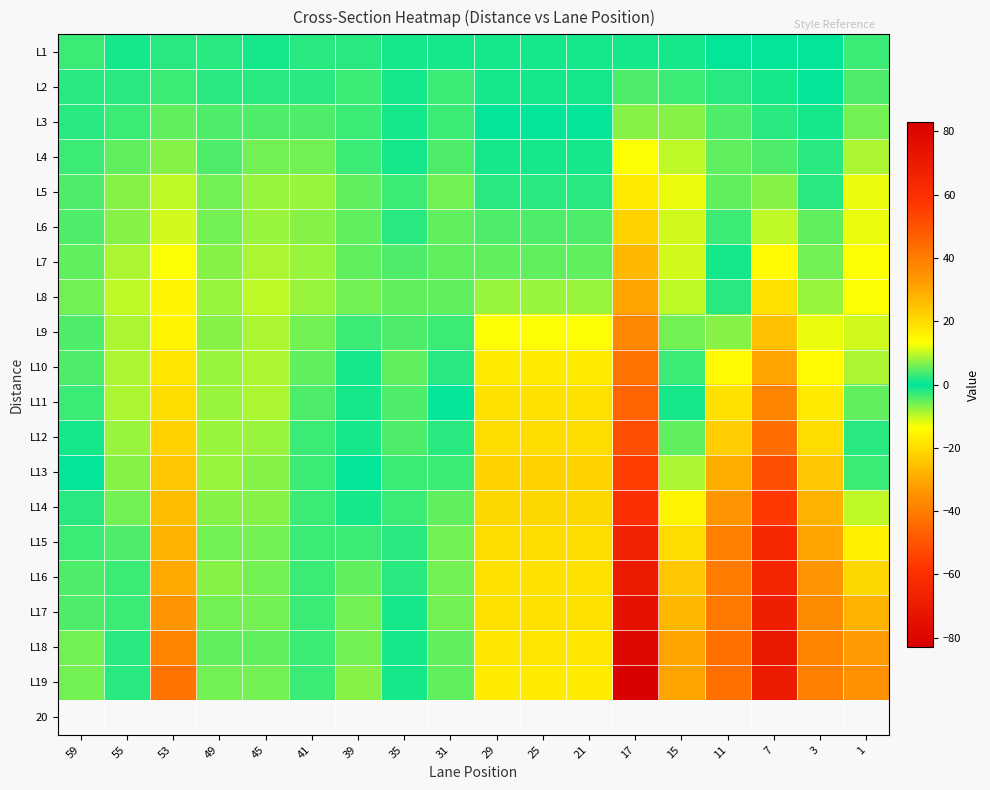

What is the smallest value displayed?

-83